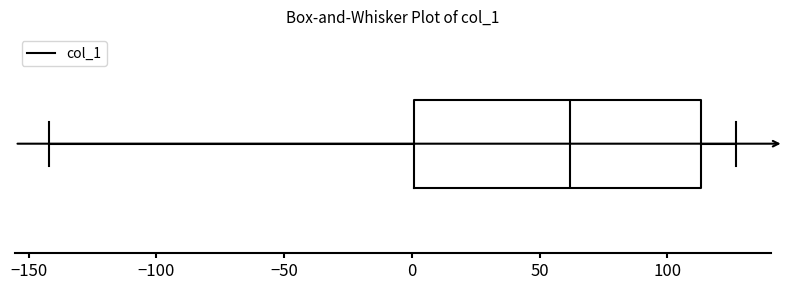

Transcribe this box plot: give where the median line is, the range the box spans, and where the two whiskers end, as read against the x-axis. The values are not printed on the chart, so give them approximately, as read against the axis.

median 60, box 0 to 115, whiskers -140 to 125